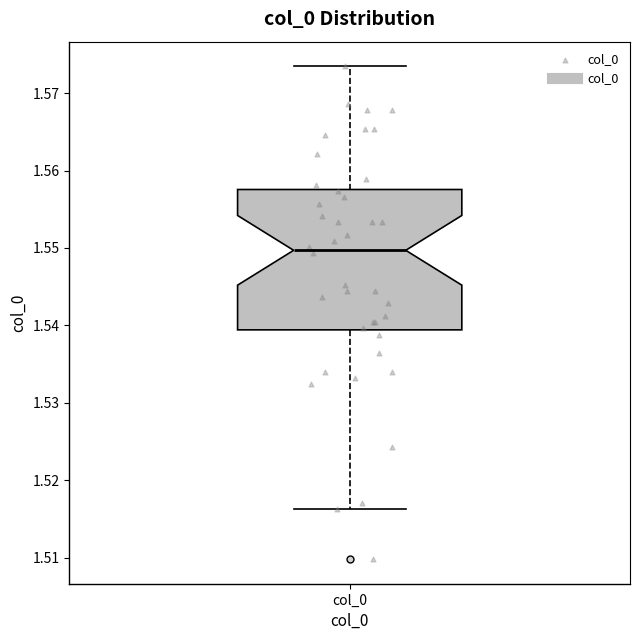

Transcribe this box plot: give where the median line is, the range the box spans, and where the two whiskers end, as read against the y-axis. The values are not printed on the chart, so give them approximately, as read against the axis.

median 1.550, box 1.539 to 1.558, whiskers 1.516 to 1.573